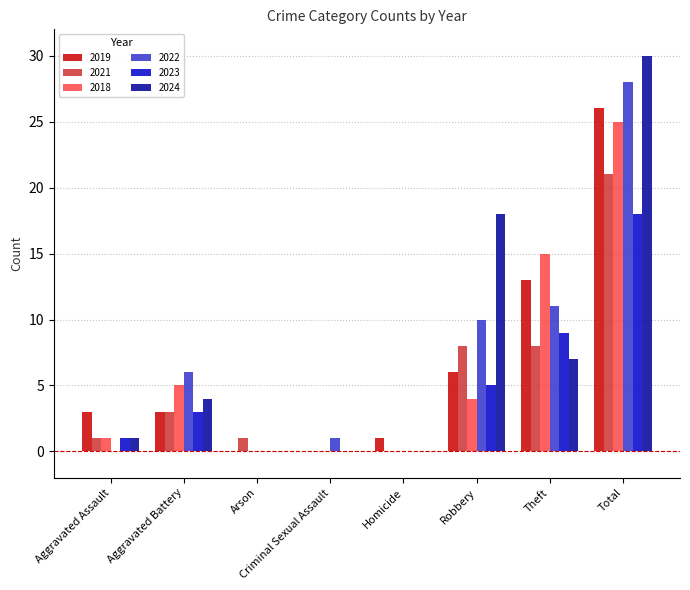

The value of 2019 at Aggravated Assault is 3. True or false?

True